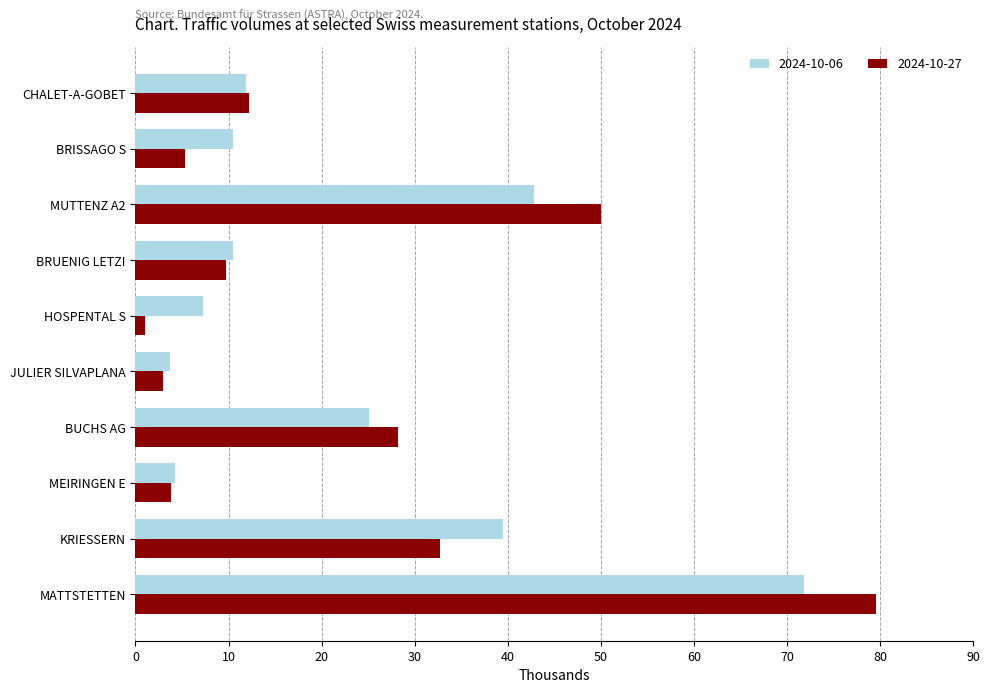

Read the 2024-10-06 value at MEIRINGEN E, to the nearest 10.

4260